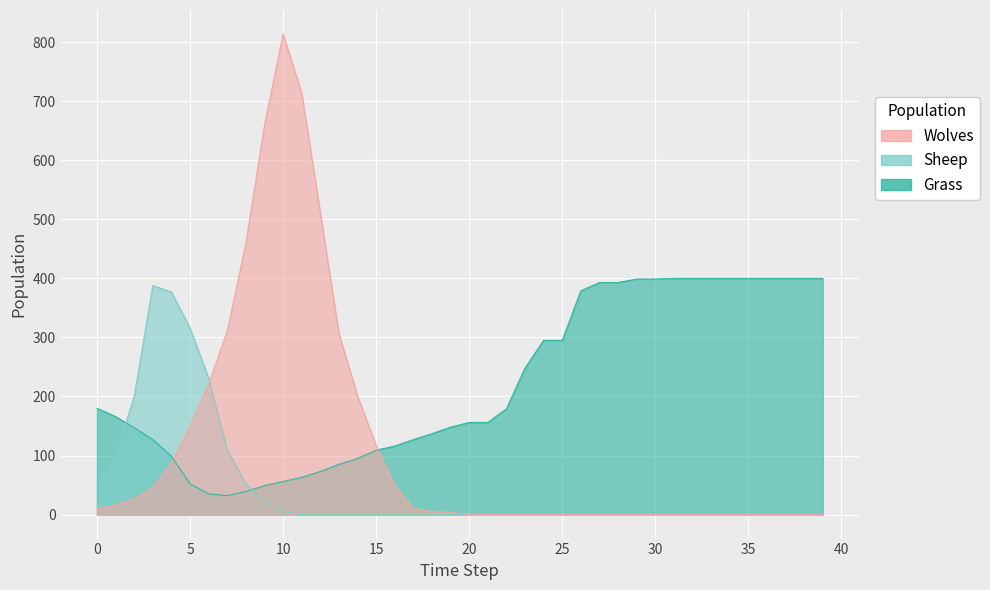

How many times do Wolves and Sheep cross each other?

1